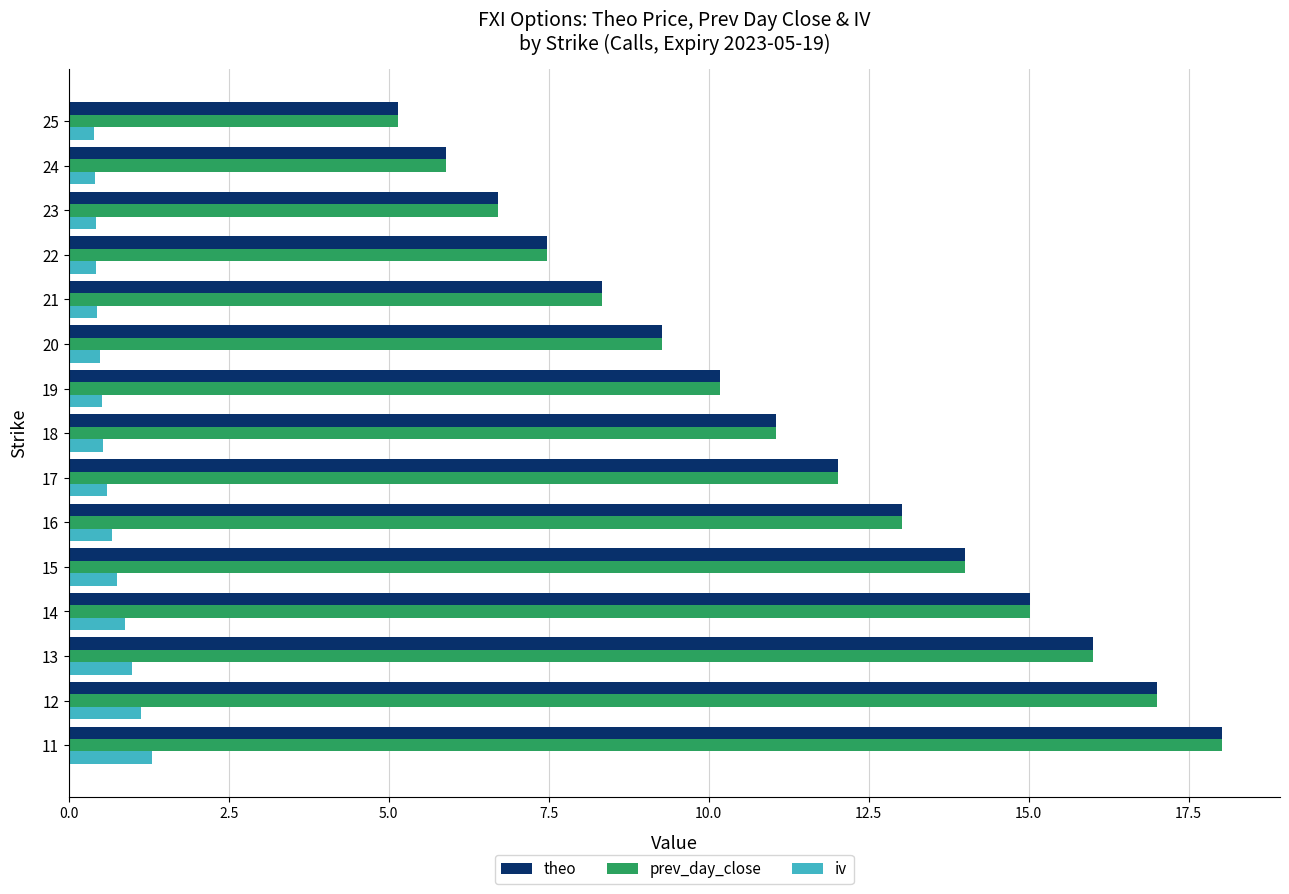

At which category is the sum across all series the highest?

11